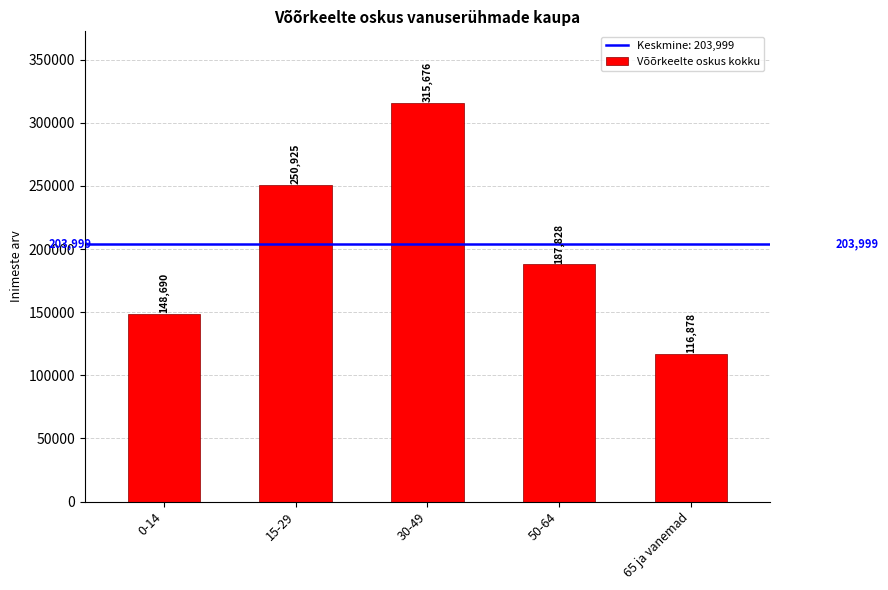

Which category has the lowest value across all series?

65 ja vanemad